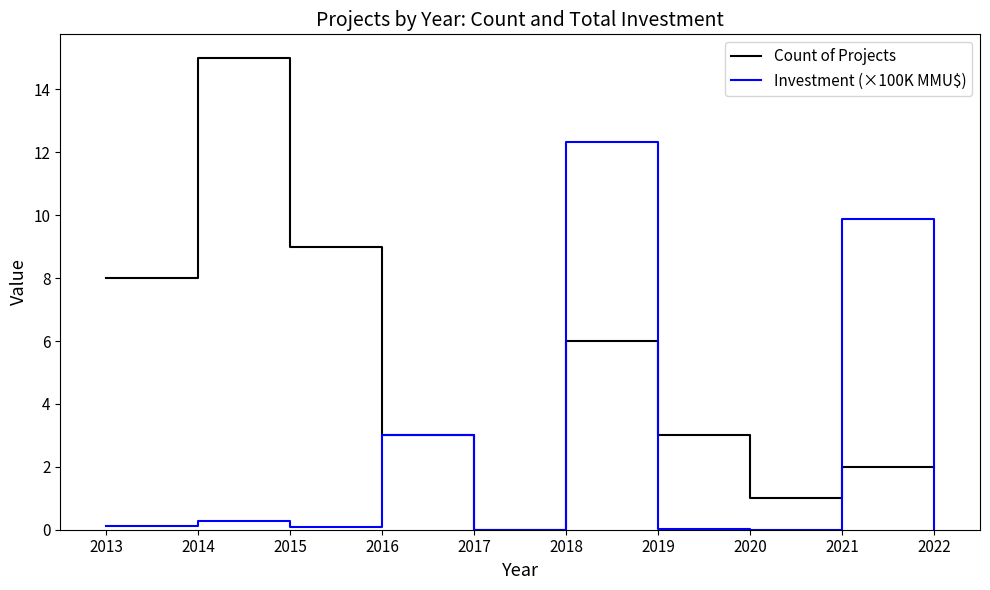

True or false: Count of Projects has a value of 9.7 at 2017.

False